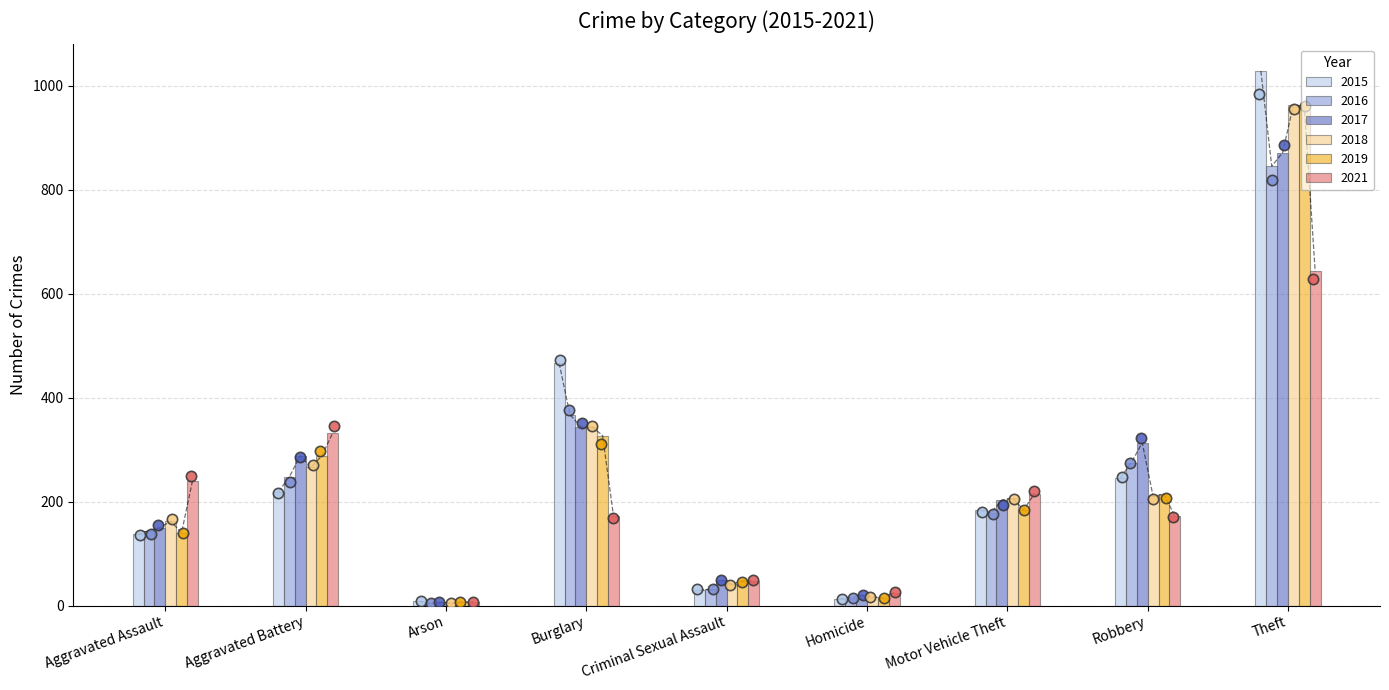

What are all the series names shown in the legend?

2015, 2016, 2017, 2018, 2019, 2021